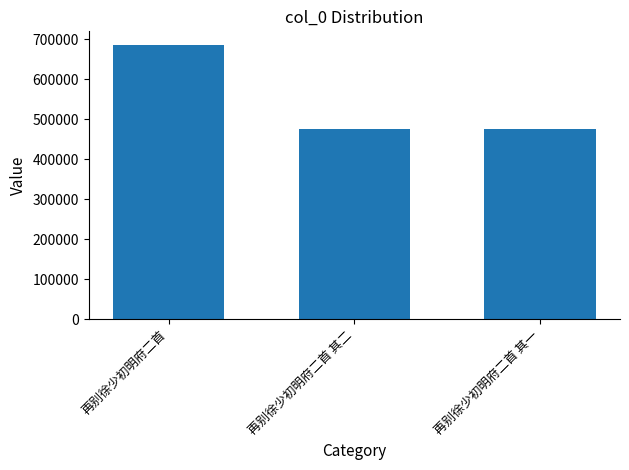

What is the greatest value displayed?

685823